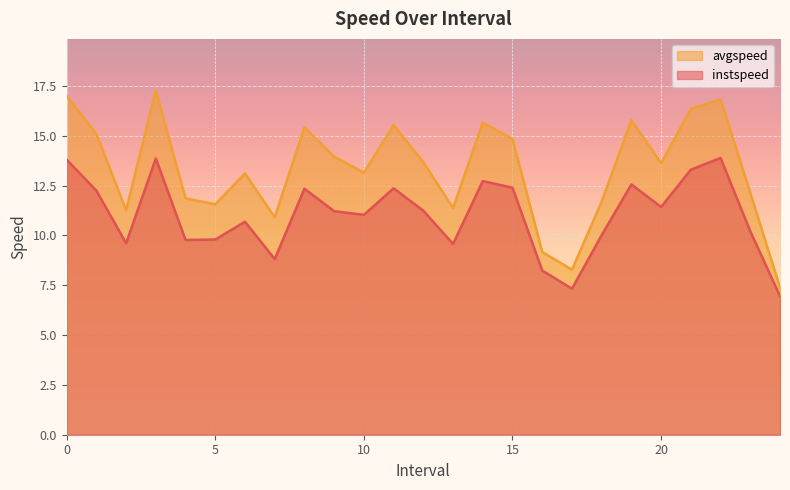

What is the difference between the avgspeed values at 8.0 and 19.0?

0.4